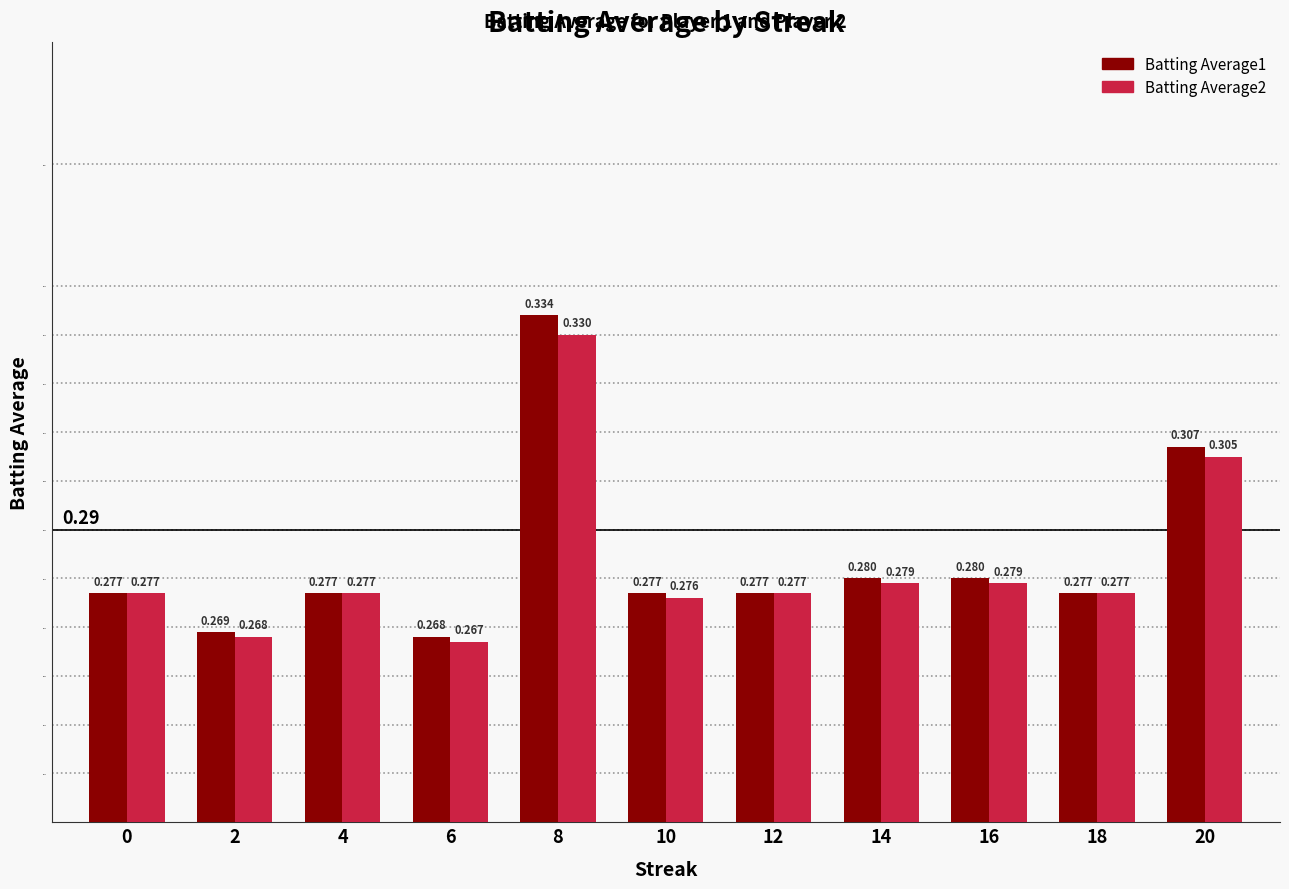

The value of Batting Average2 at 2 is 0.1. True or false?

False